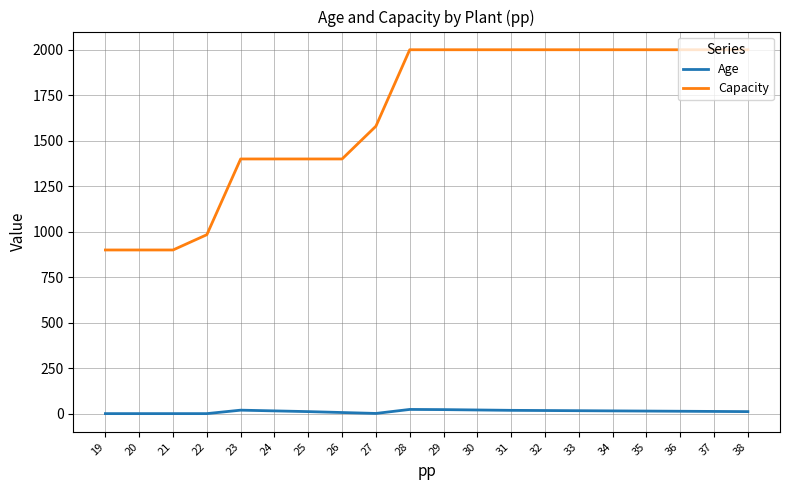

Which series has the widest spread of values?

Capacity